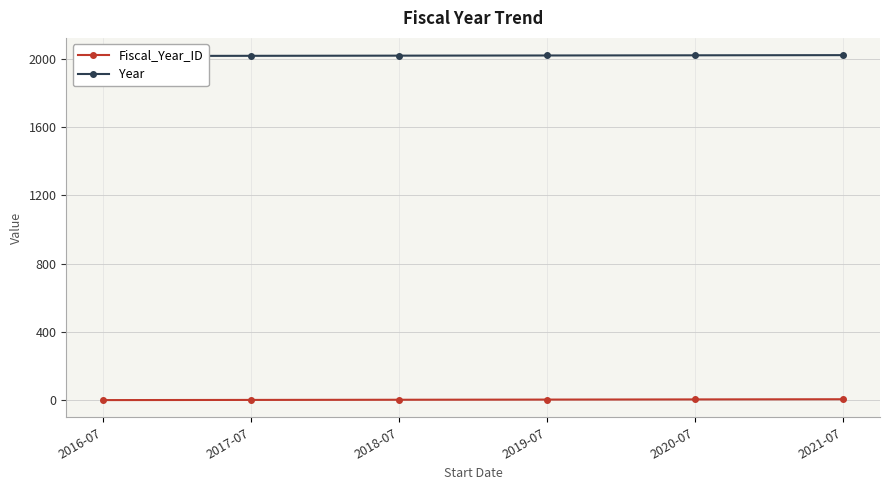

What is the label of the 5th point from the left?

2020-07